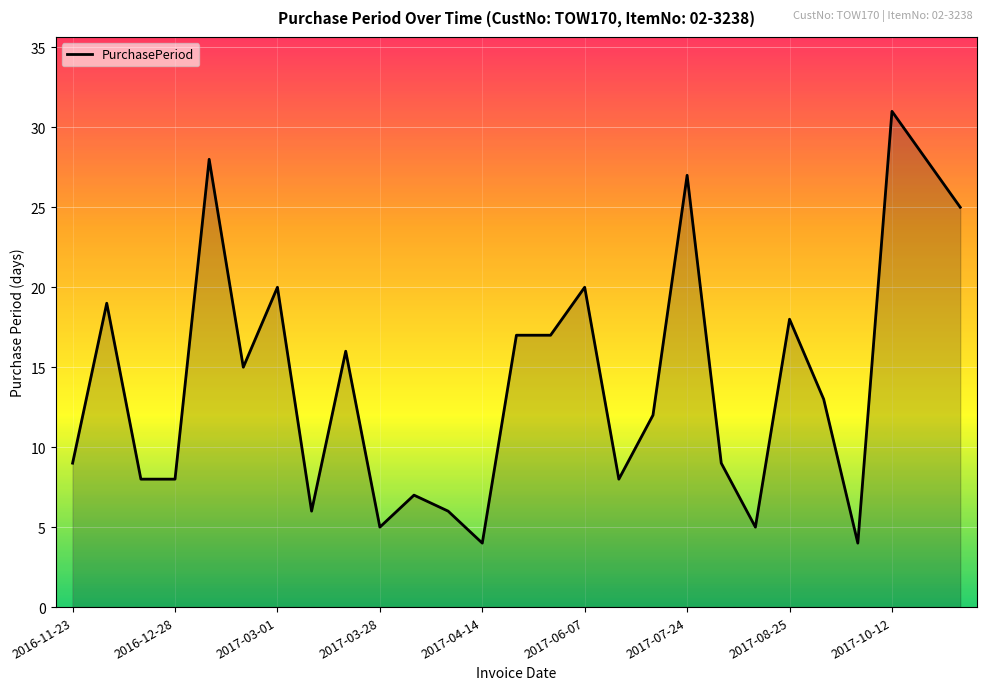

What is the minimum value shown in the chart?

4